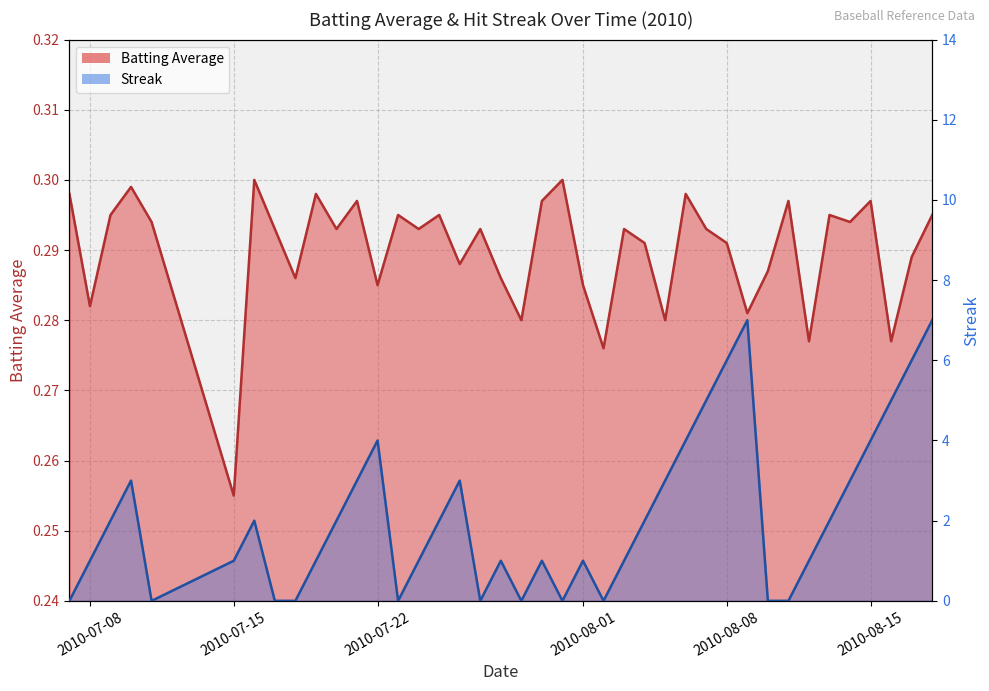

How many lines are shown in the chart?

2